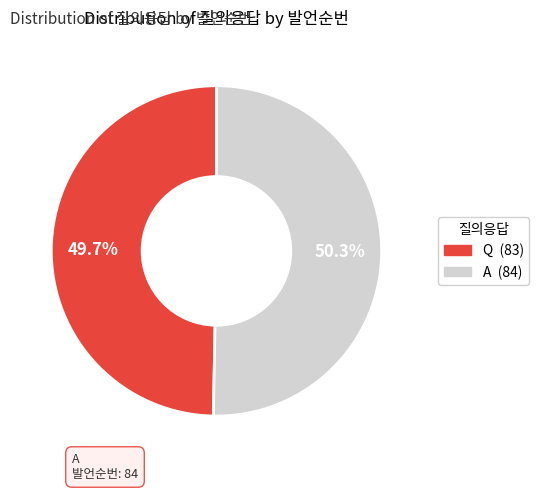

Does A represent more than half of the total?

Yes